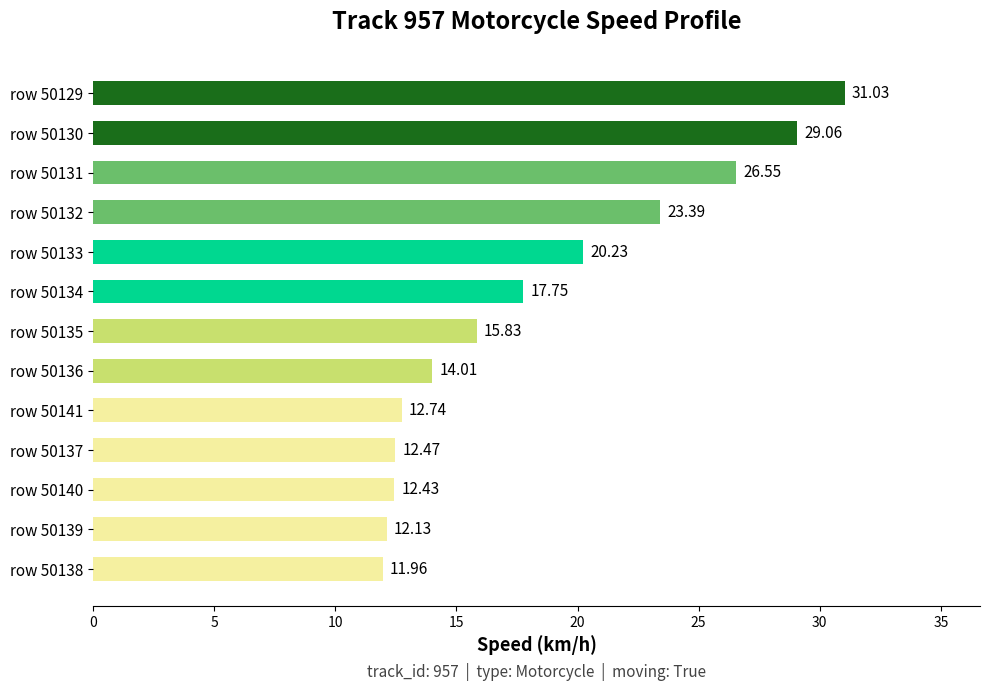

How many series are shown in this chart?

1